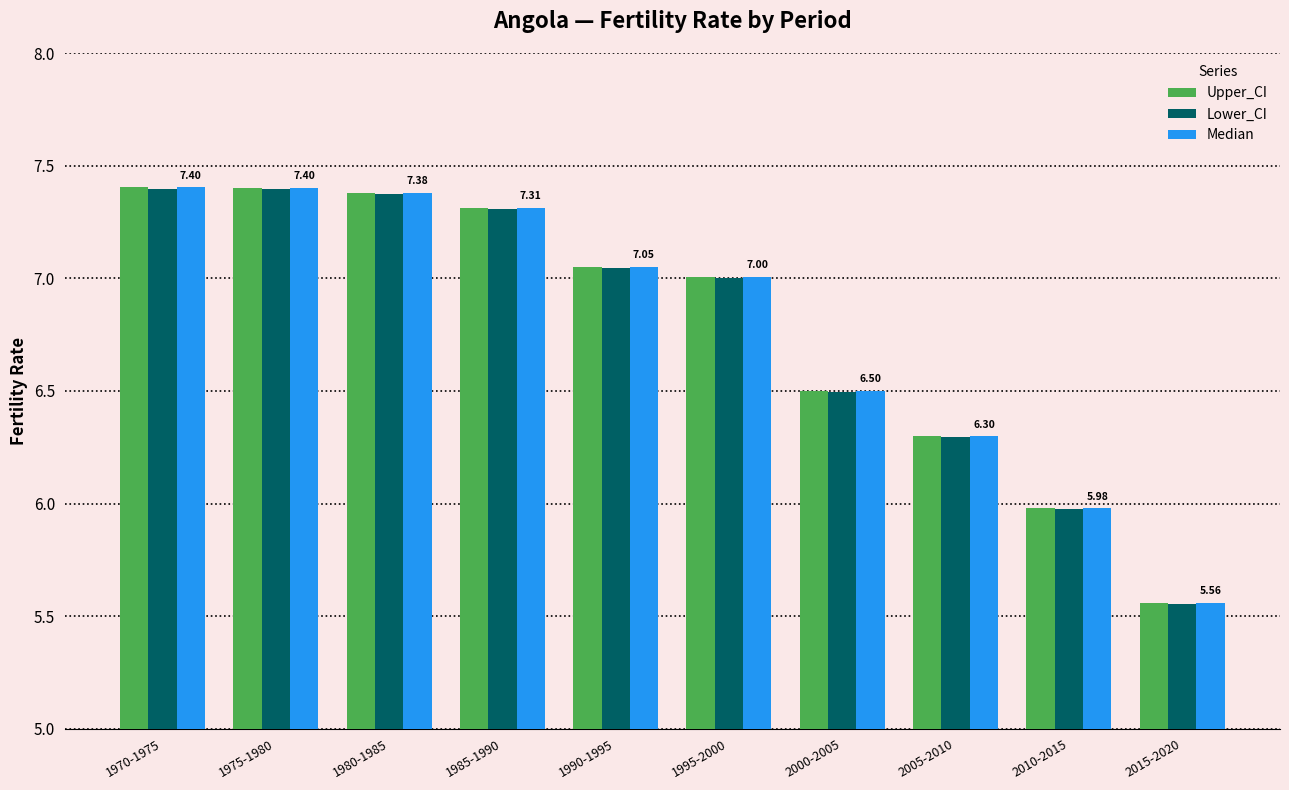

What is the total value across all series at 2010-2015?

17.9